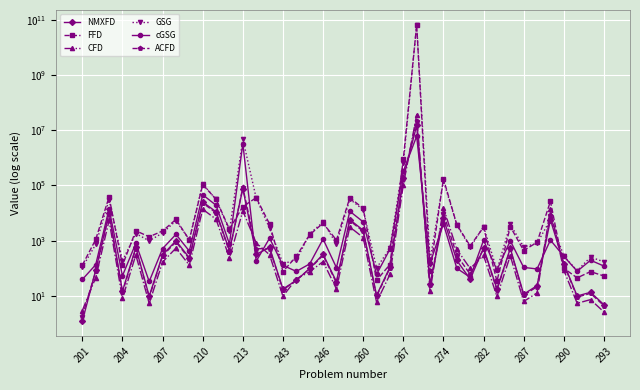

What are all the series names shown in the legend?

NMXFD, FFD, CFD, GSG, cGSG, ACFD